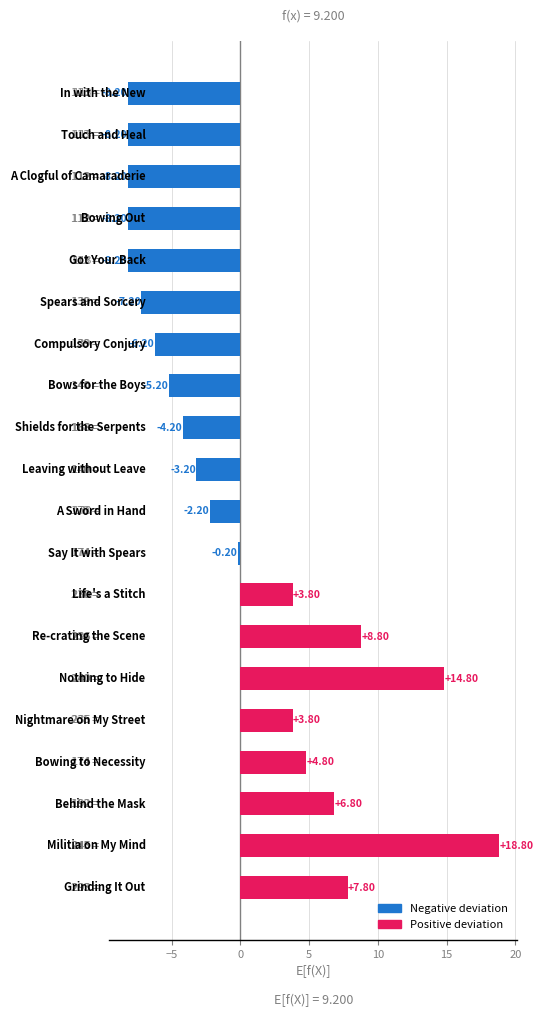

What is the difference between the maximum and minimum values?

27.0